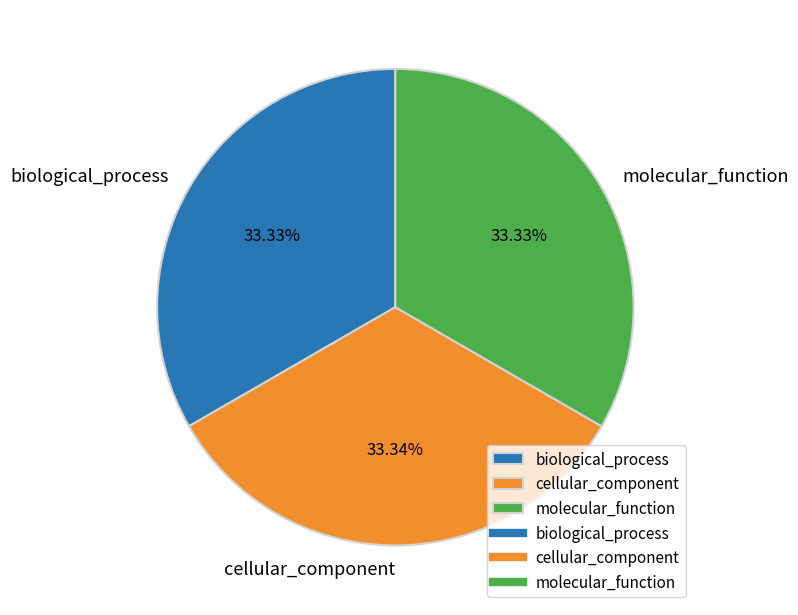

What percentage is the cellular_component slice, to the nearest percent?

33%